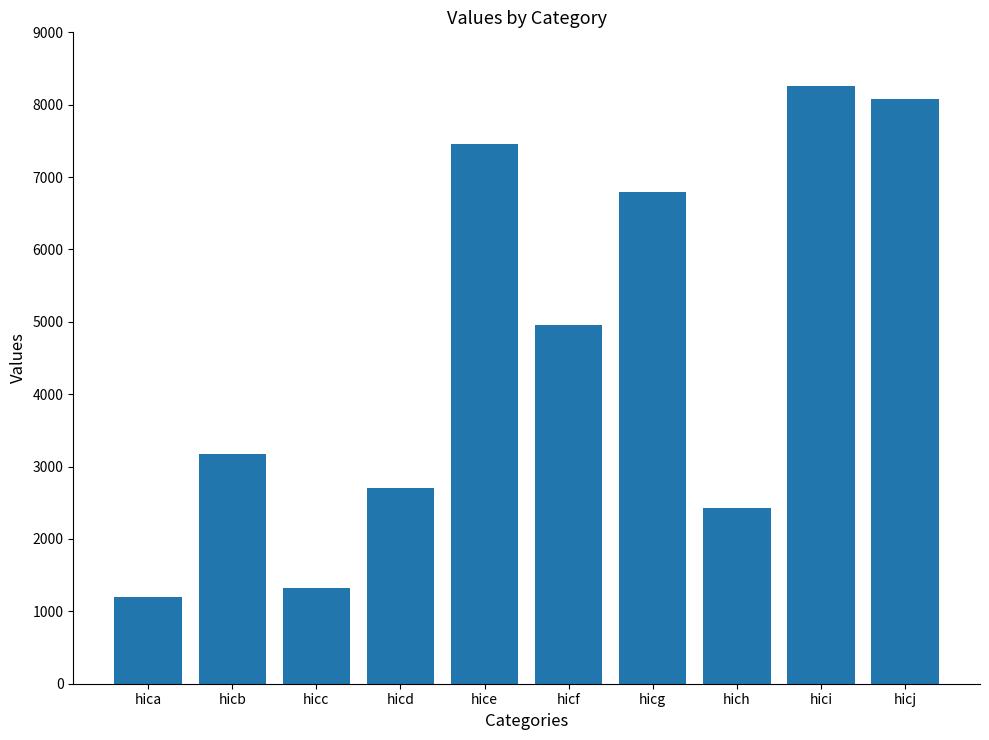

What is the minimum value shown in the chart?

1196